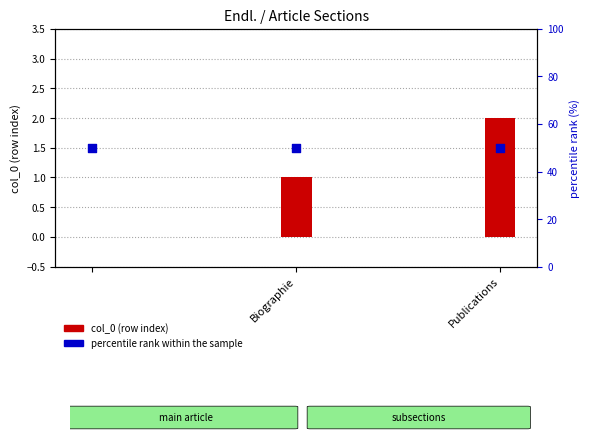

Which series has the widest spread of Y values?

col_0 (row index)